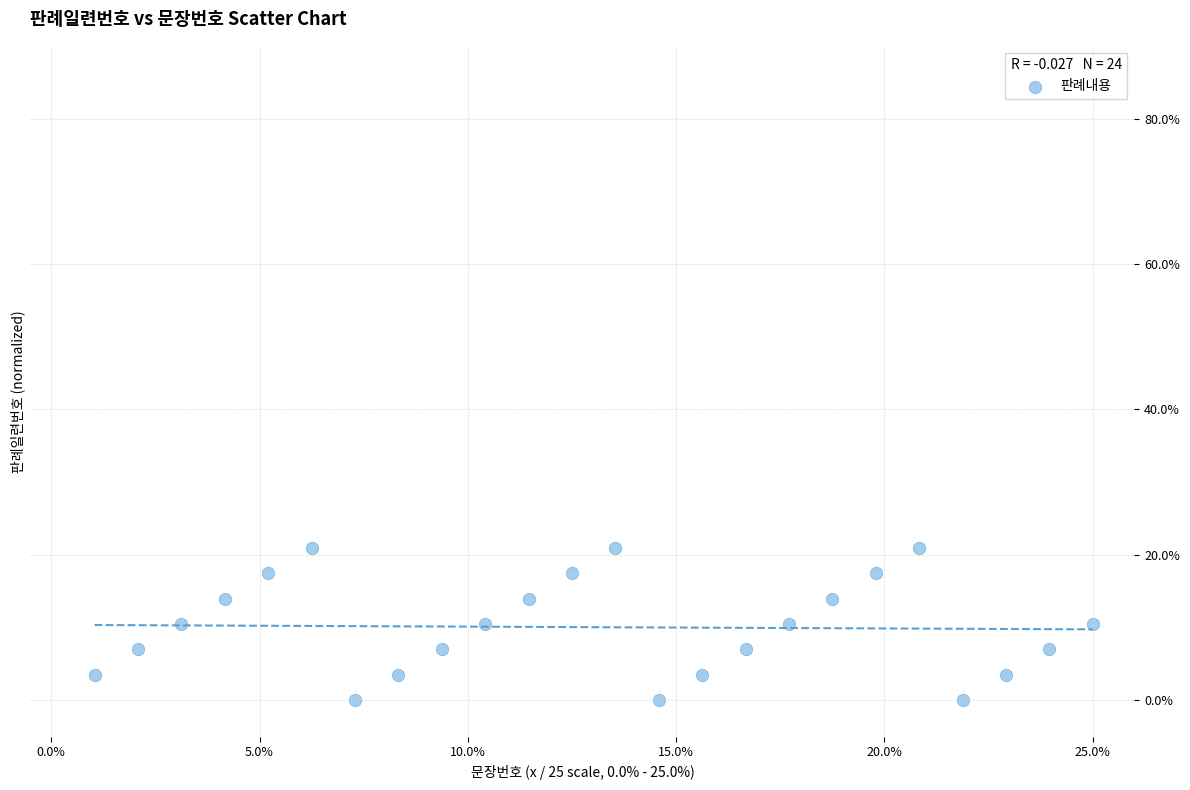

What is the range of Y values (max minus min)?

21.0